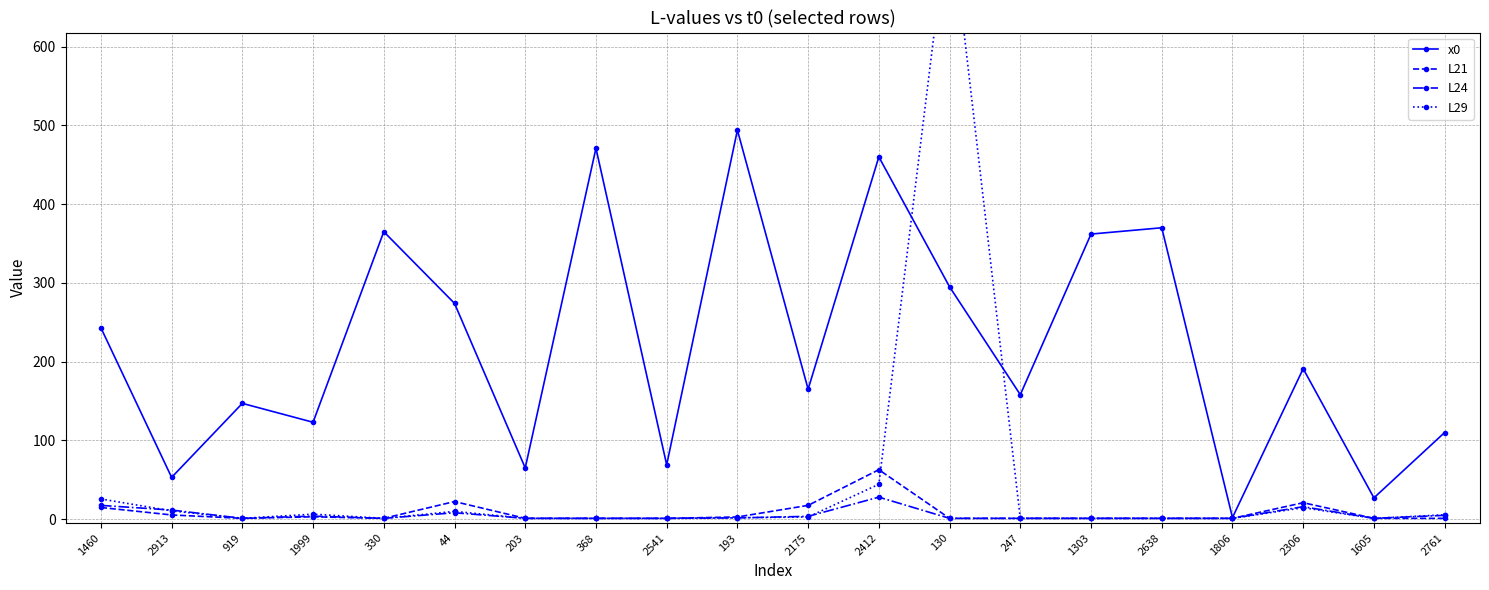

What is the sum of the L24 values at 919 and 1460?

18.5